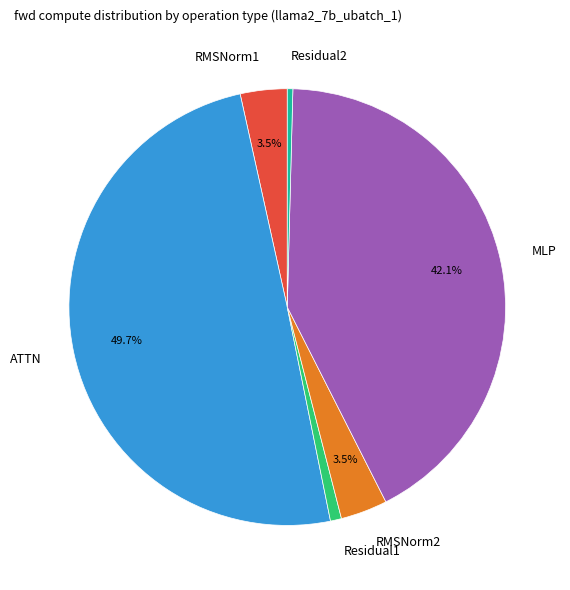

Is the sum of Residual1 and ATTN greater than half?

Yes